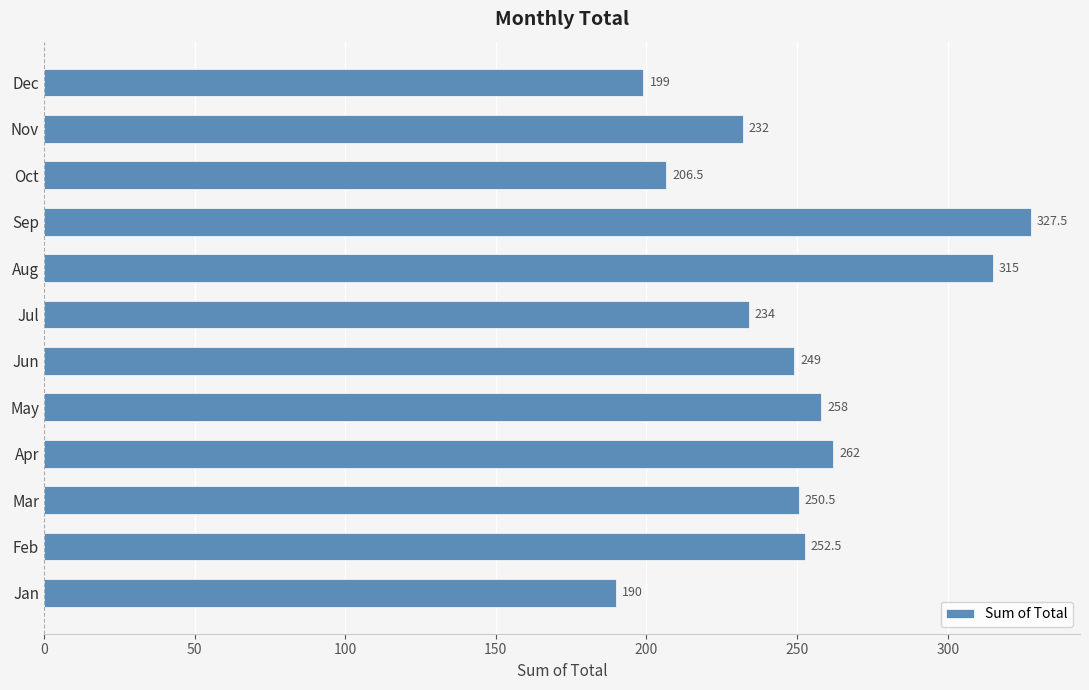

Reading top to bottom, what are all the values shown in this chart?

199.0	232.0	206.5	327.5	315.0	234.0	249.0	258.0	262.0	250.5	252.5	190.0